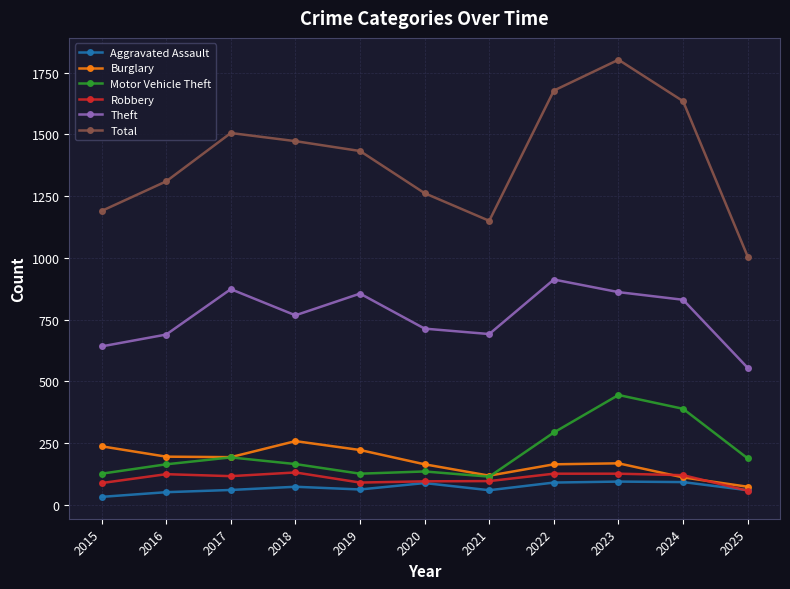

What is the minimum value shown in the chart?

31